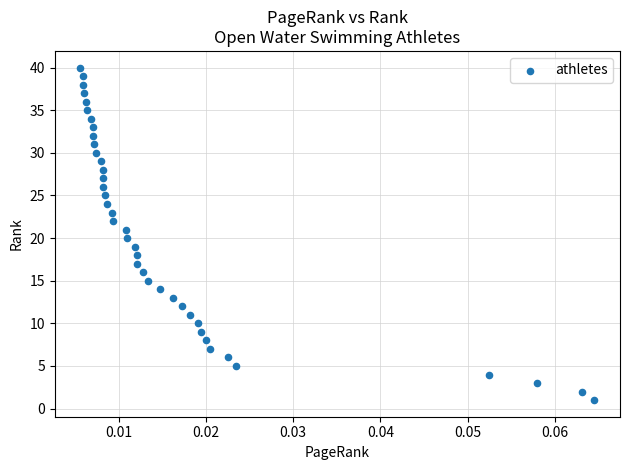

How many points are shown in the scatter plot?

40